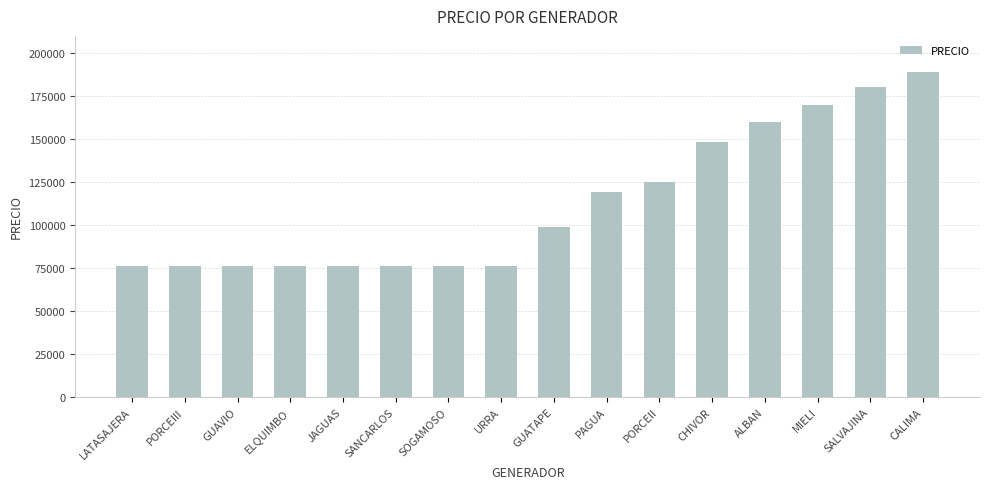

What is the smallest value displayed?

75992